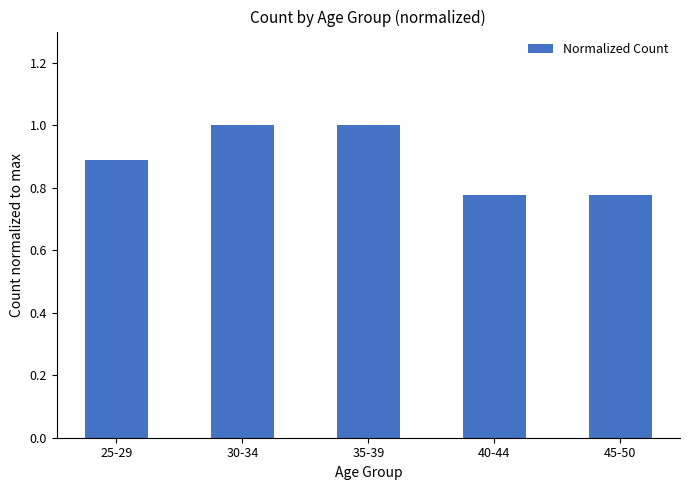

The value at 30-34 is 0.4. True or false?

False